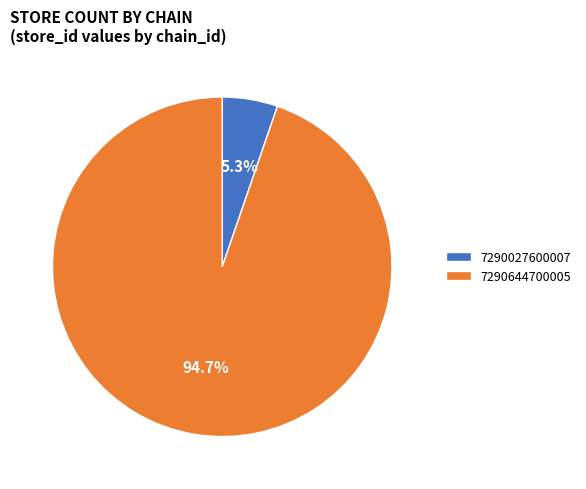

What is the ratio of the value at 7290027600007 to the value at 7290644700005?

0.1